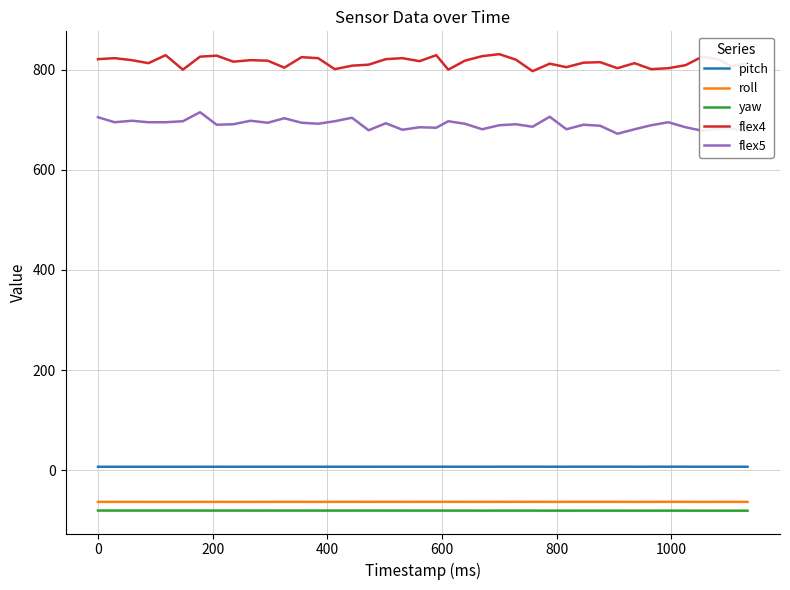

Which series has the largest total across all categories?

flex4